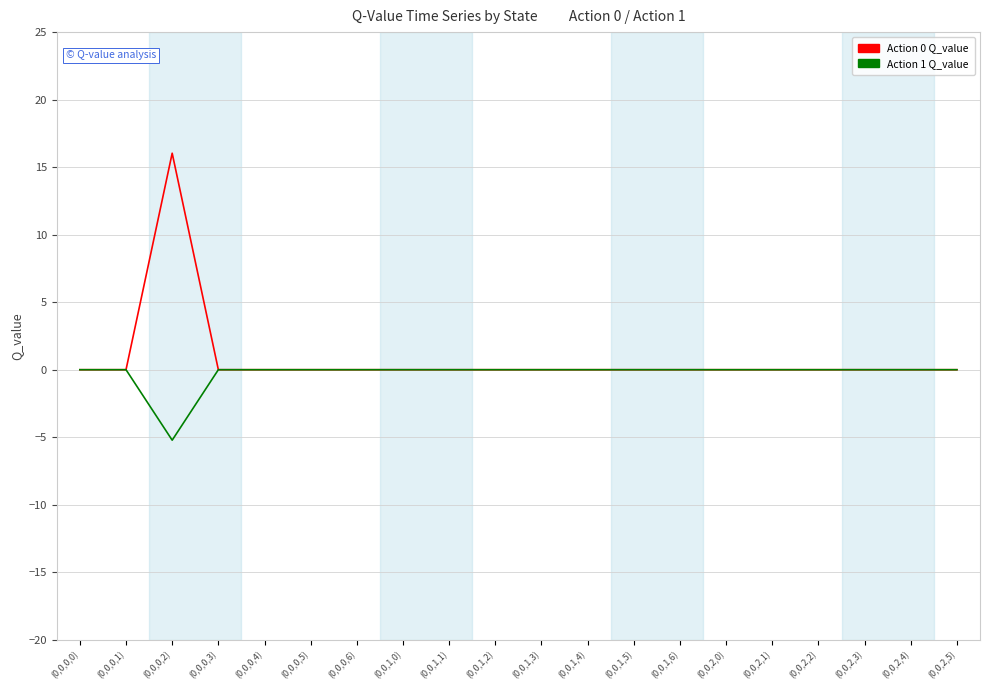

How many lines are shown in the chart?

2